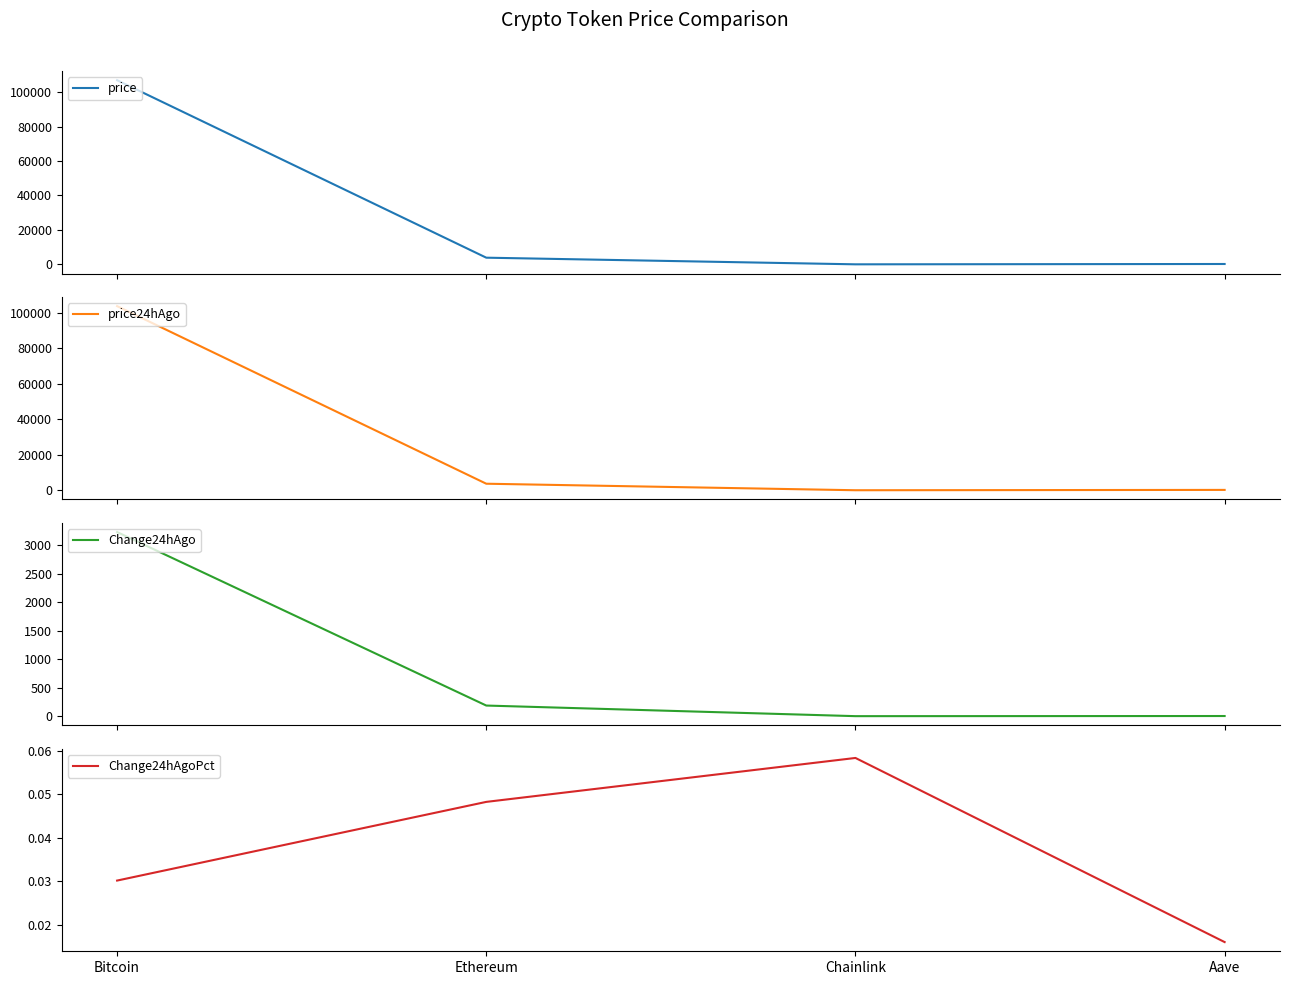

Is the value of price at Ethereum greater than the value of price24hAgo at Chainlink?

Yes